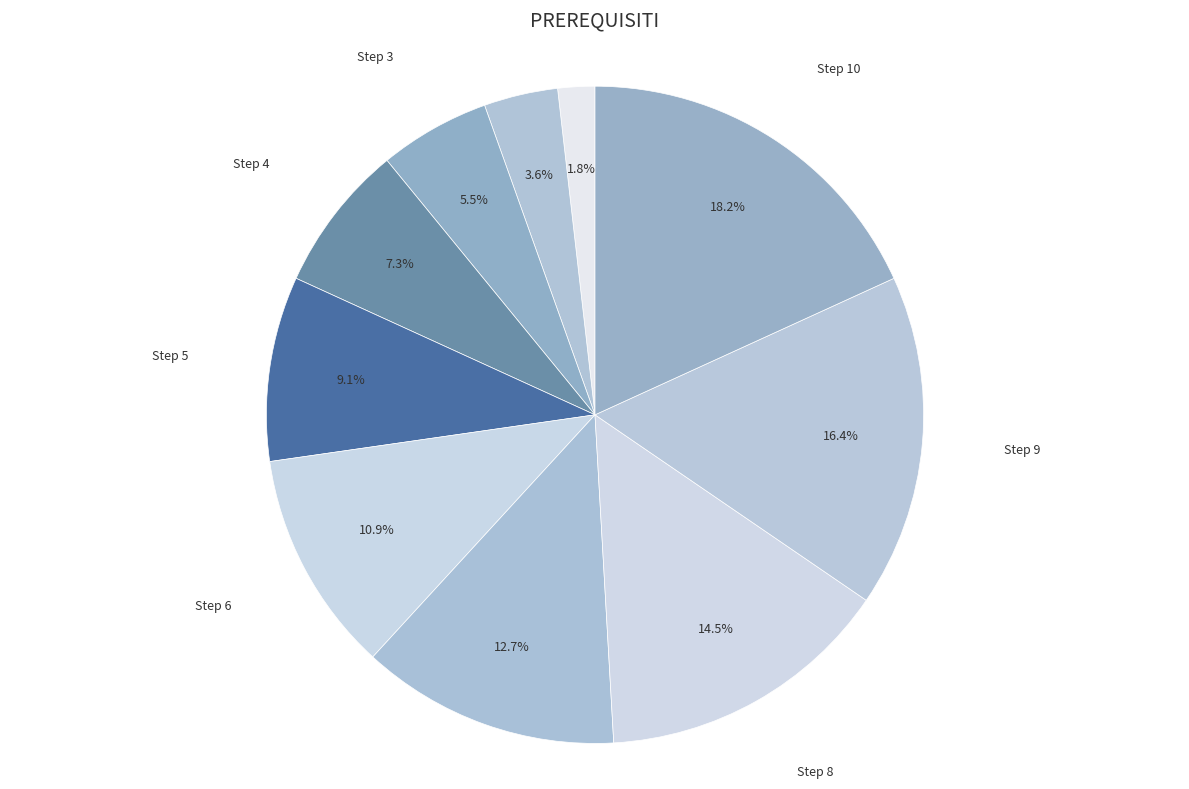

Approximately how many times larger is the value at Step 2 compared to Step 10?

0.2